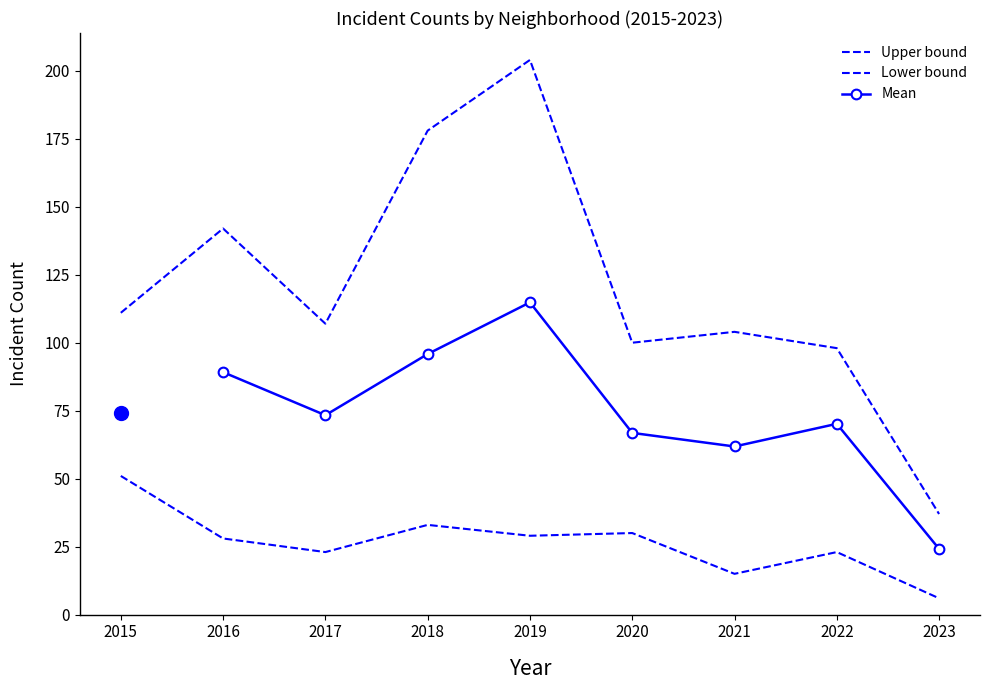

Count the number of categories in the chart.

9